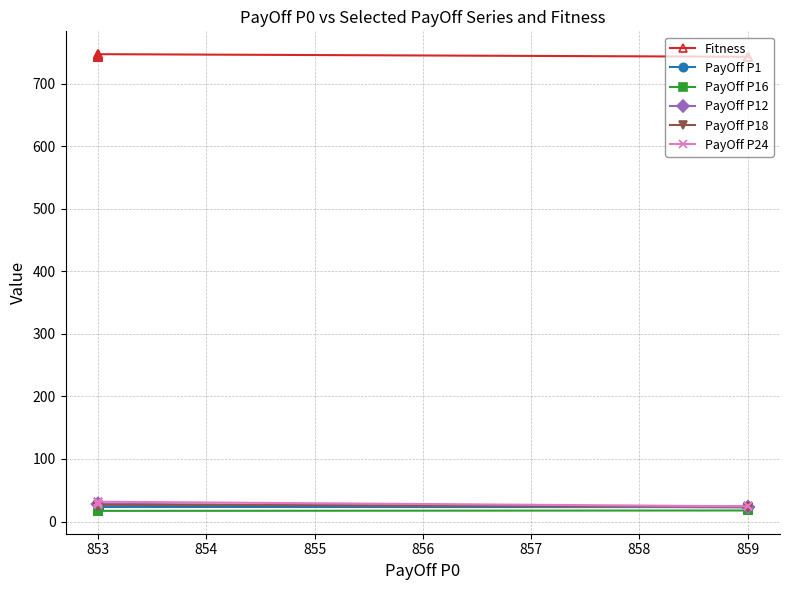

Which series has the largest total across all categories?

Fitness